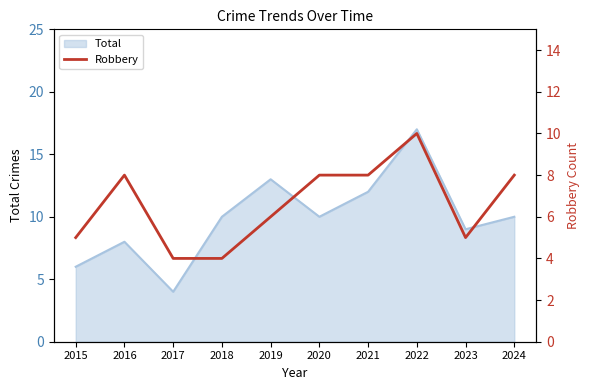

What is the difference between the second highest and second lowest values?

4